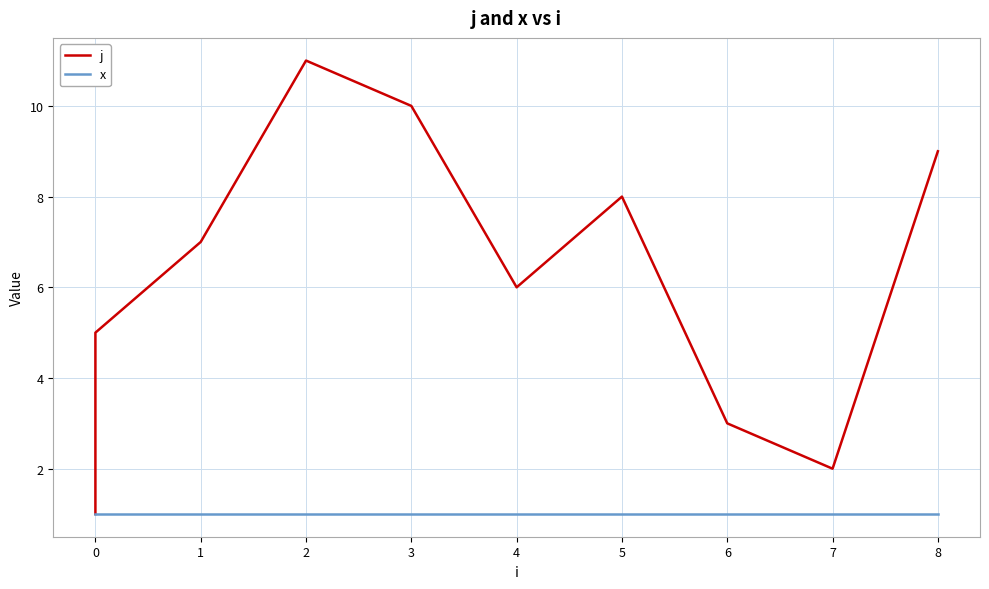

True or false: j has more than 0 interior local peaks.

True